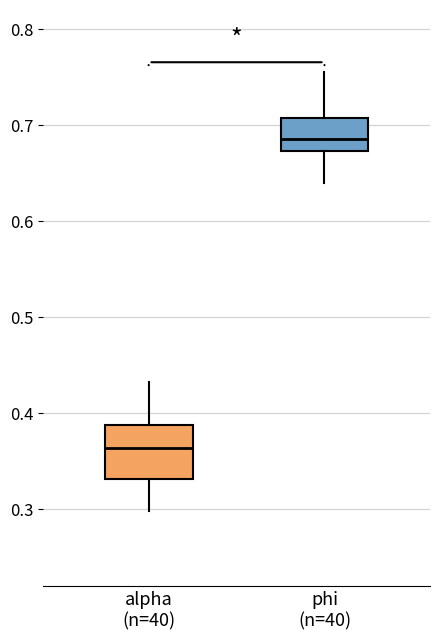

Which box's median line is the highest?

phi (n=40)